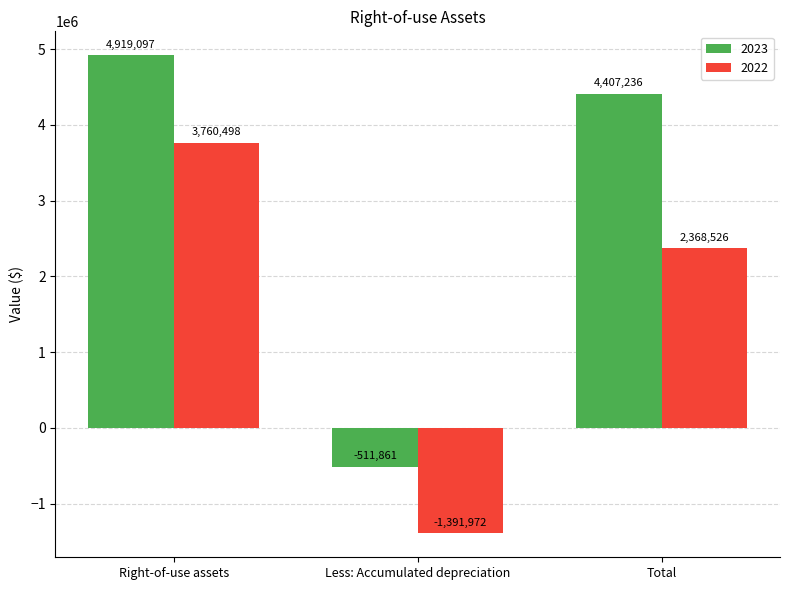

What is the value of the 2023 bar at the 2nd from the left?

-511861